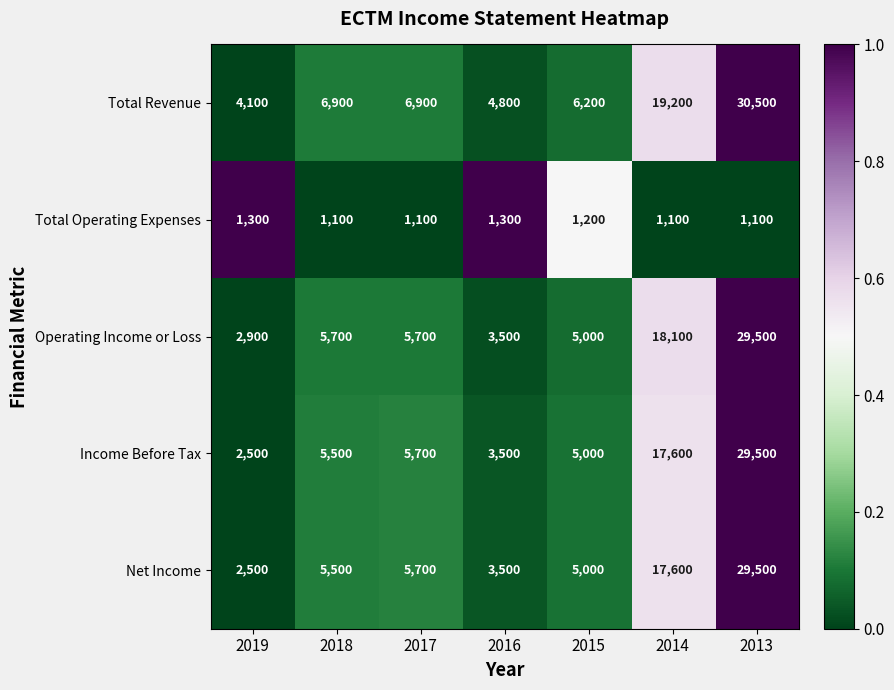

What is the spread (max minus min) of values at 2017?

5800